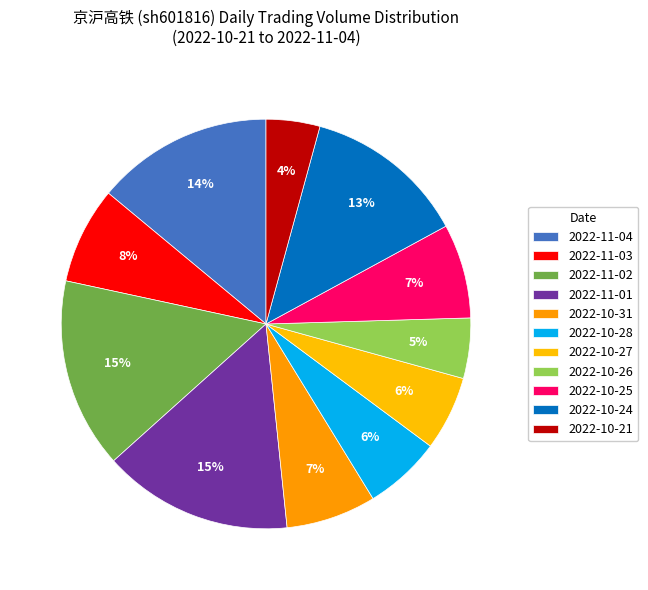

Which has a higher value, 2022-10-21 or 2022-11-02?

2022-11-02